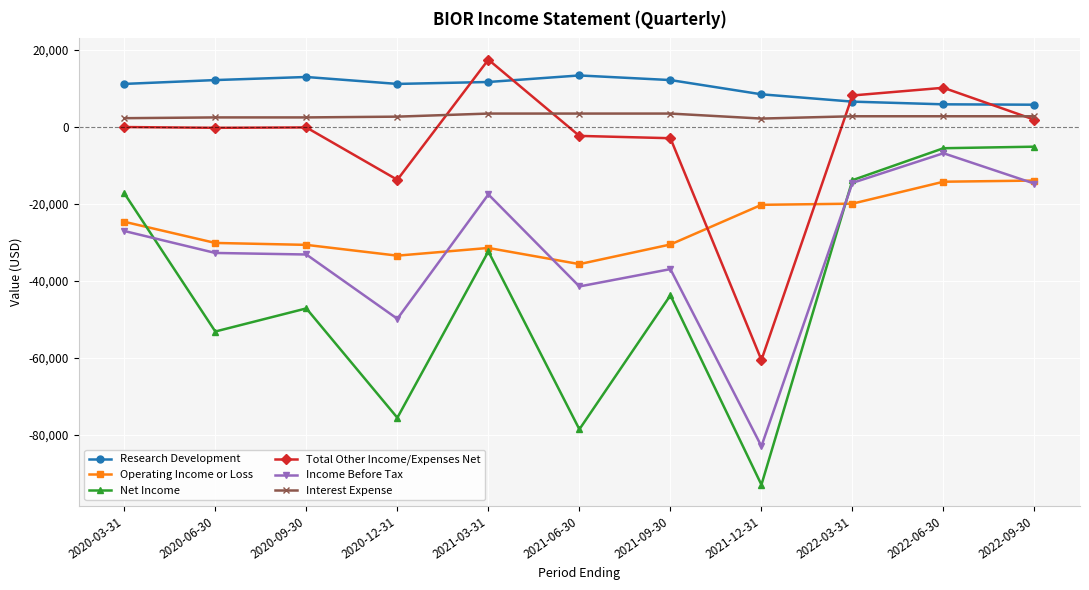

Which series ends up on top after the final intersection of Research Development and Total Other Income/Expenses Net?

Research Development